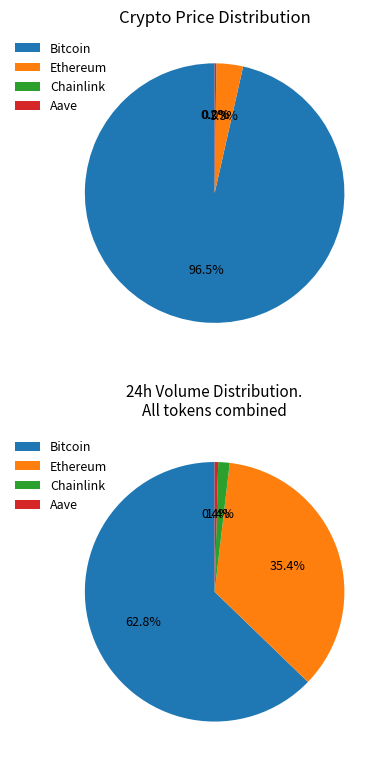

The Chainlink slice represents 1% of the pie. True or false?

False